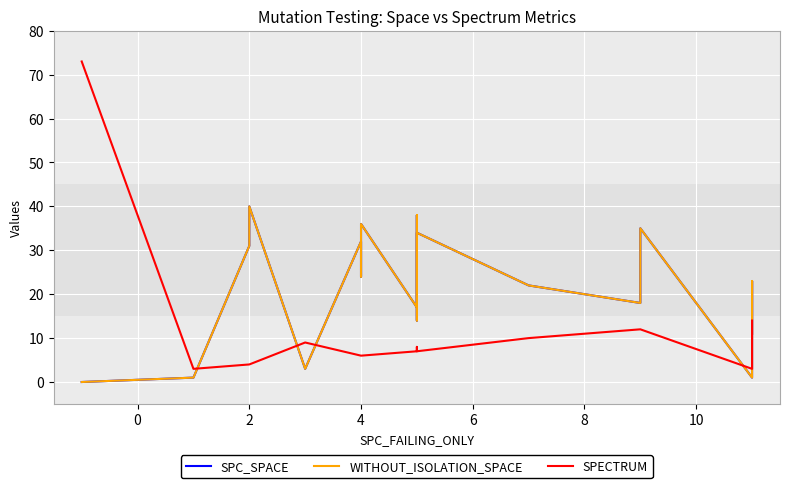

True or false: SPC_SPACE and SPECTRUM cross at least once.

True